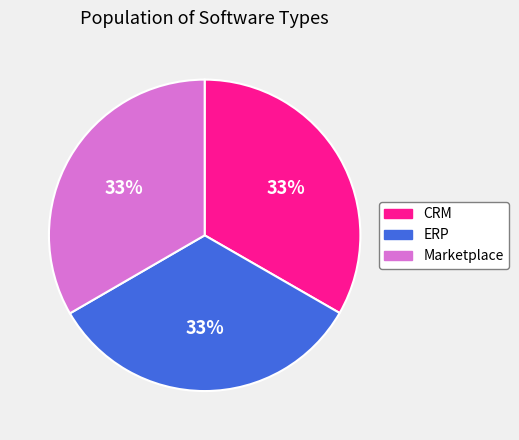

What is the ratio of the value at ERP to the value at Marketplace?

1.0